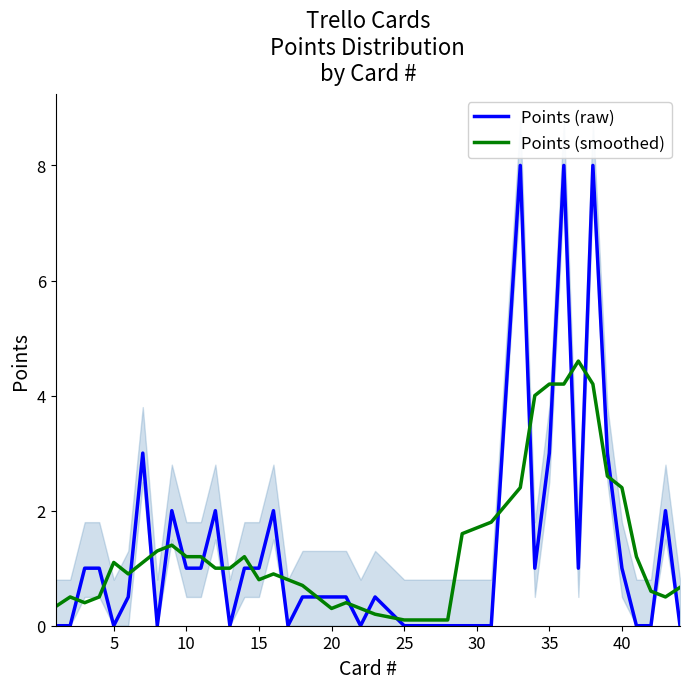

After their last crossing, which series has the higher values: Points (smoothed) or Points (raw)?

Points (smoothed)